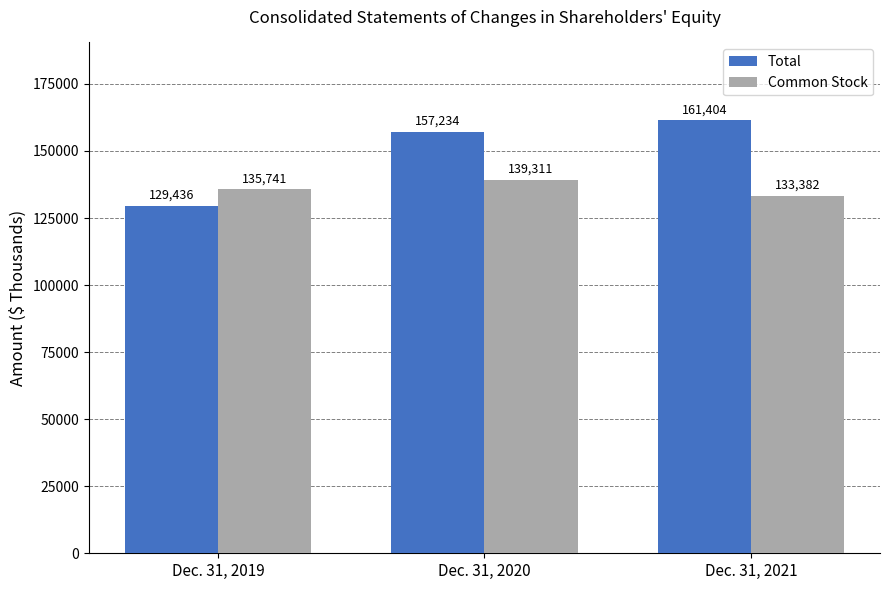

Reading right to left, transcribe all the data shown in this chart.

Total: 161404	157234	129436
Common Stock: 133382	139311	135741